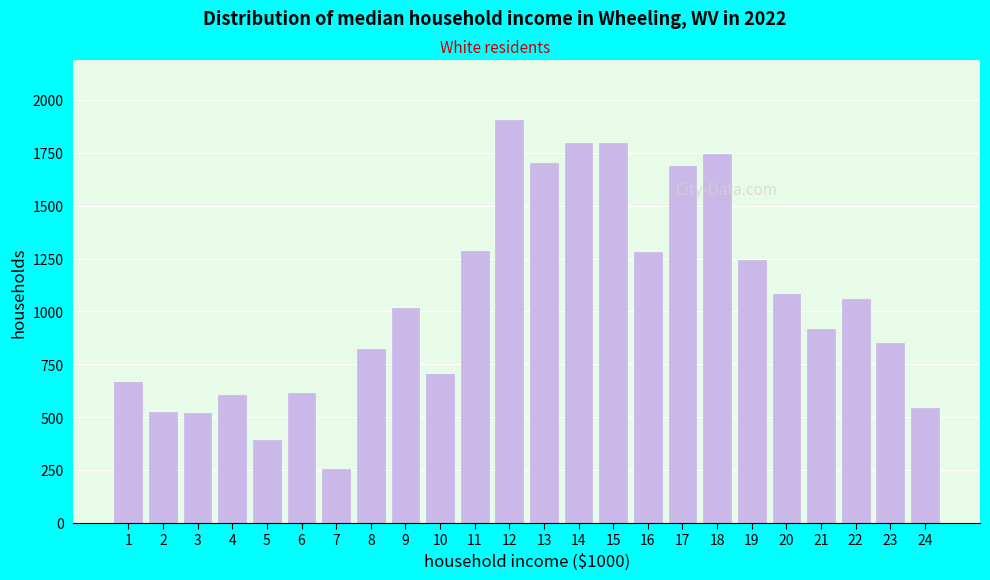

What is the average value?

1041.7